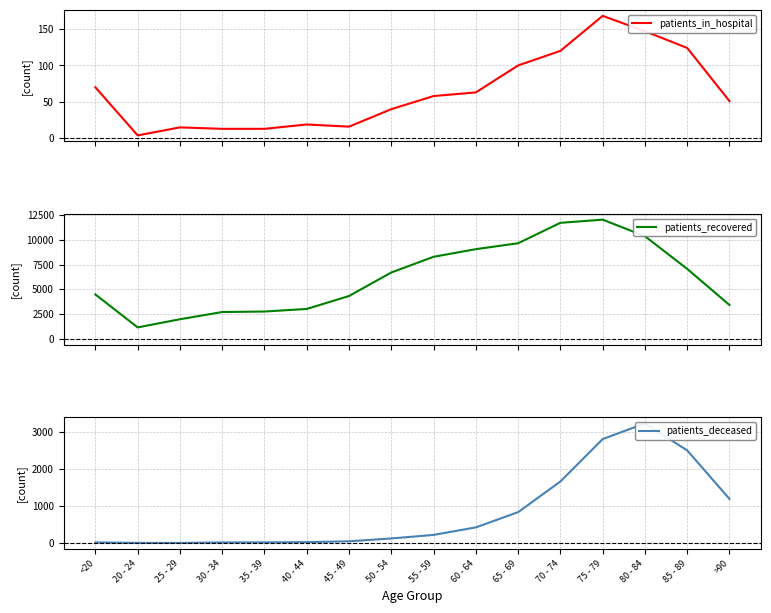

What is the maximum value shown in the chart?

12006